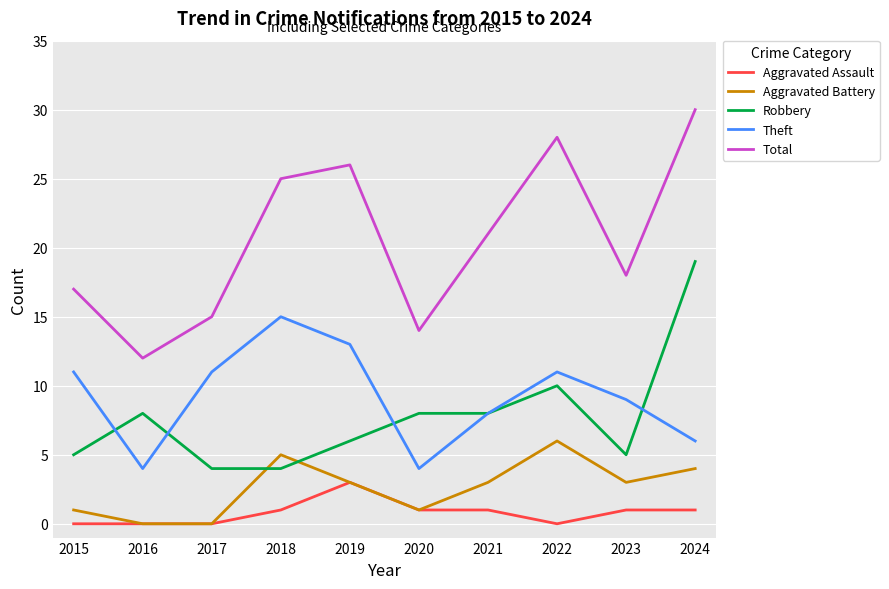

What is the maximum value for Total?

30